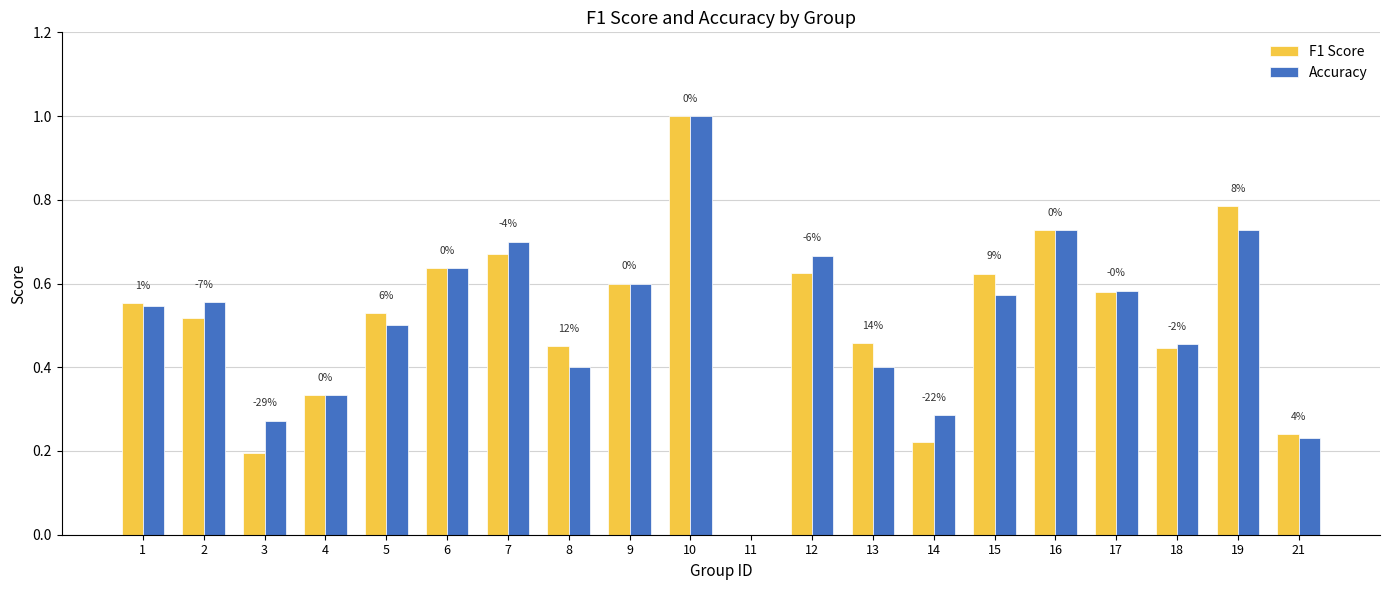

What is the total value across all series at 19?

1.5